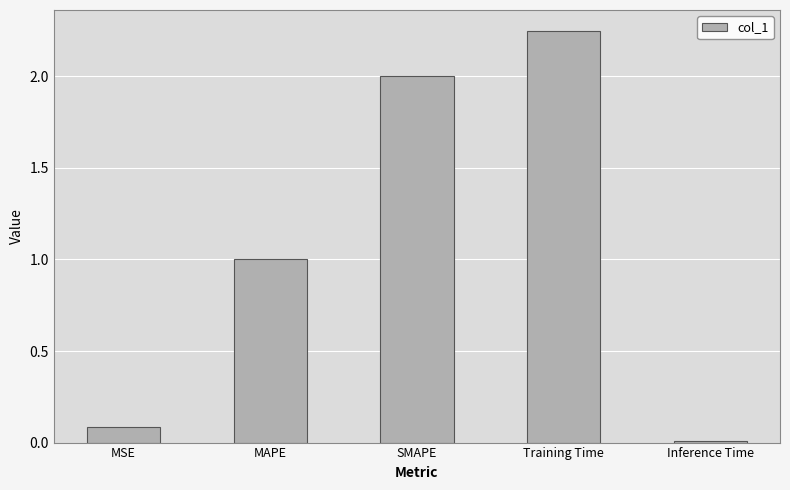

What is the sum of the values at Training Time and MSE?

2.3